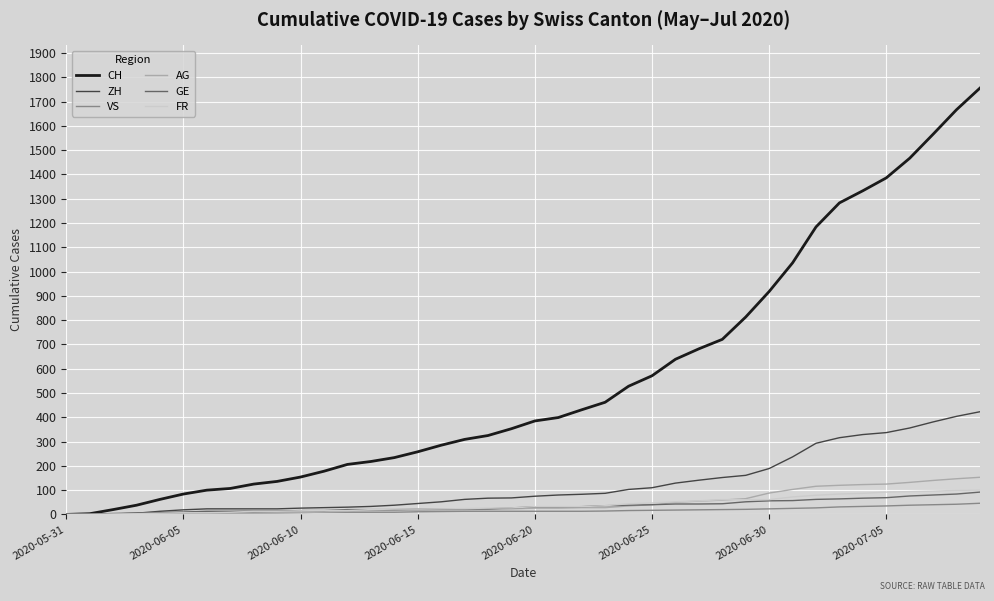

Which series has the widest spread of values?

CH